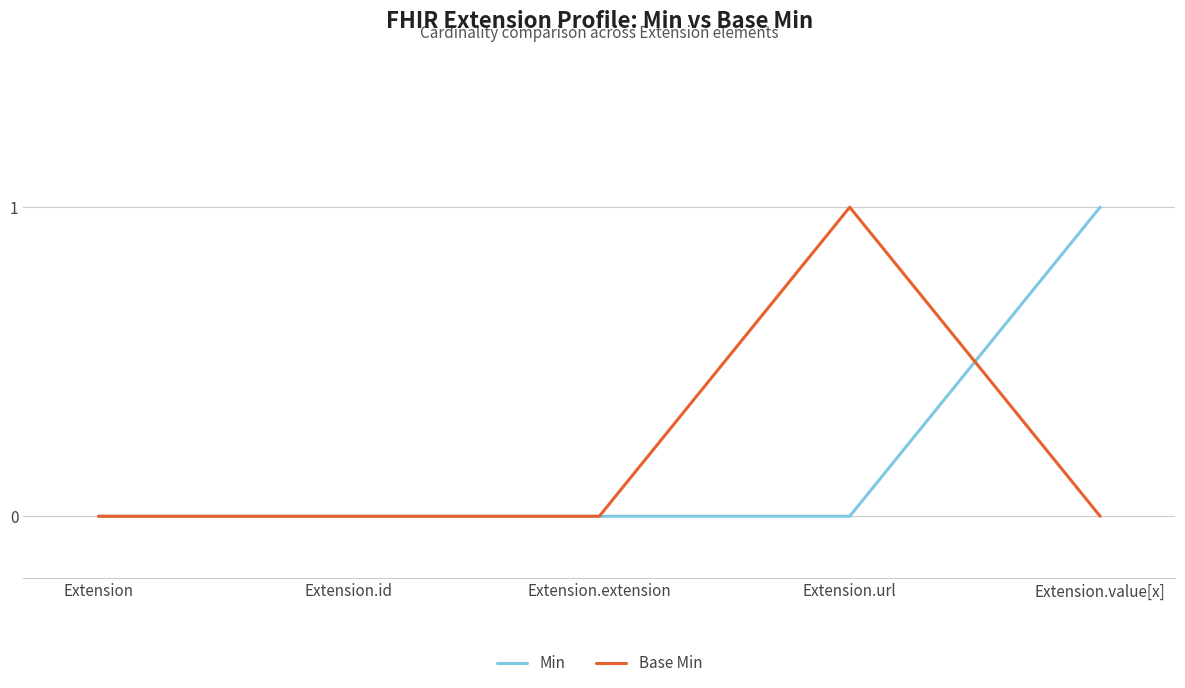

What position from the right is Extension.id?

4